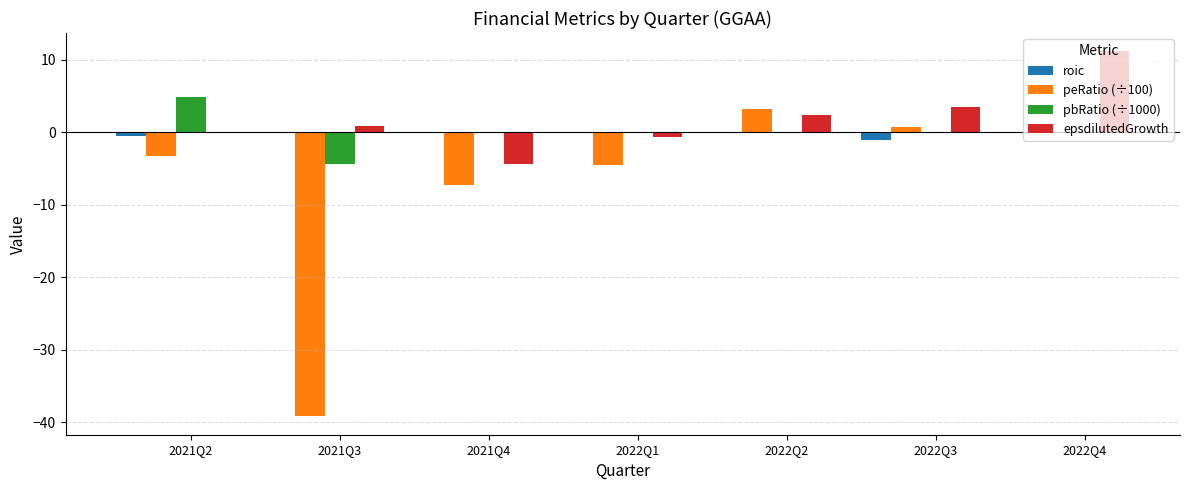

Which series changed the most between 2022Q3 and 2022Q4?

epsdilutedGrowth